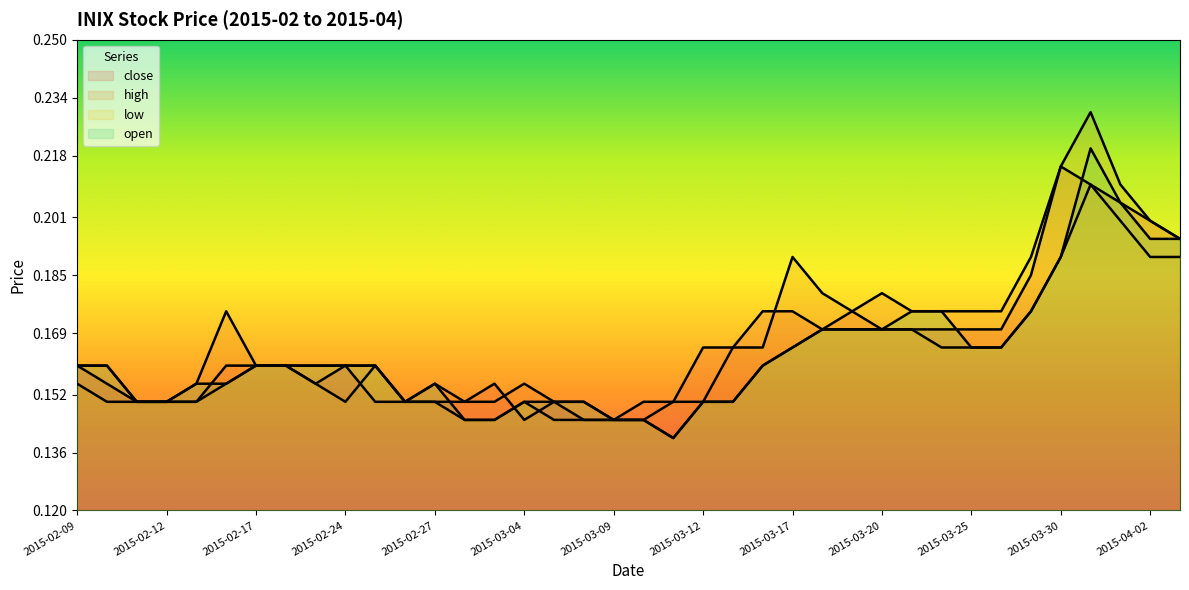

How many lines are shown in the chart?

4